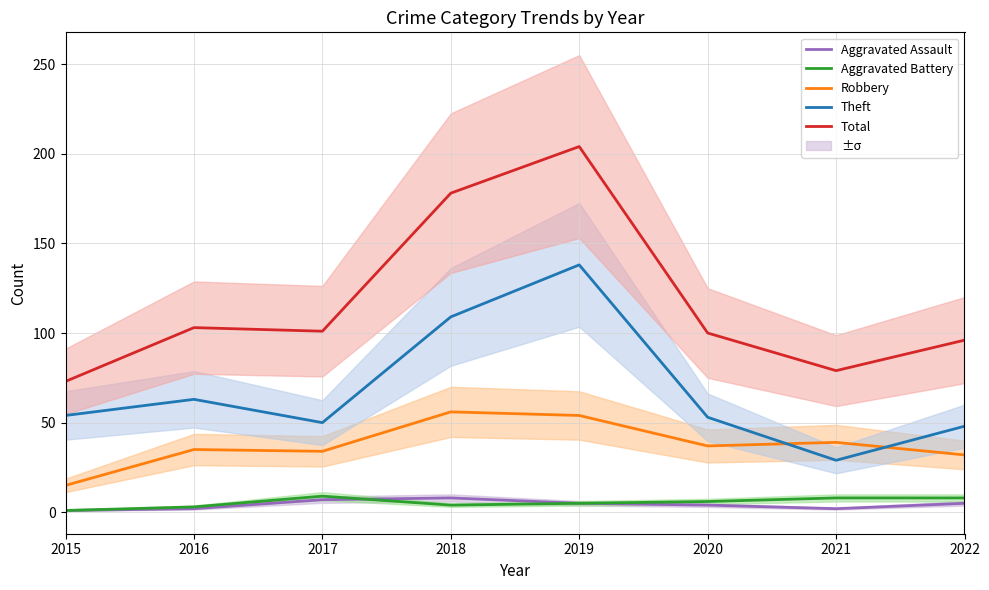

The value of Theft at 2021 is 29. True or false?

True